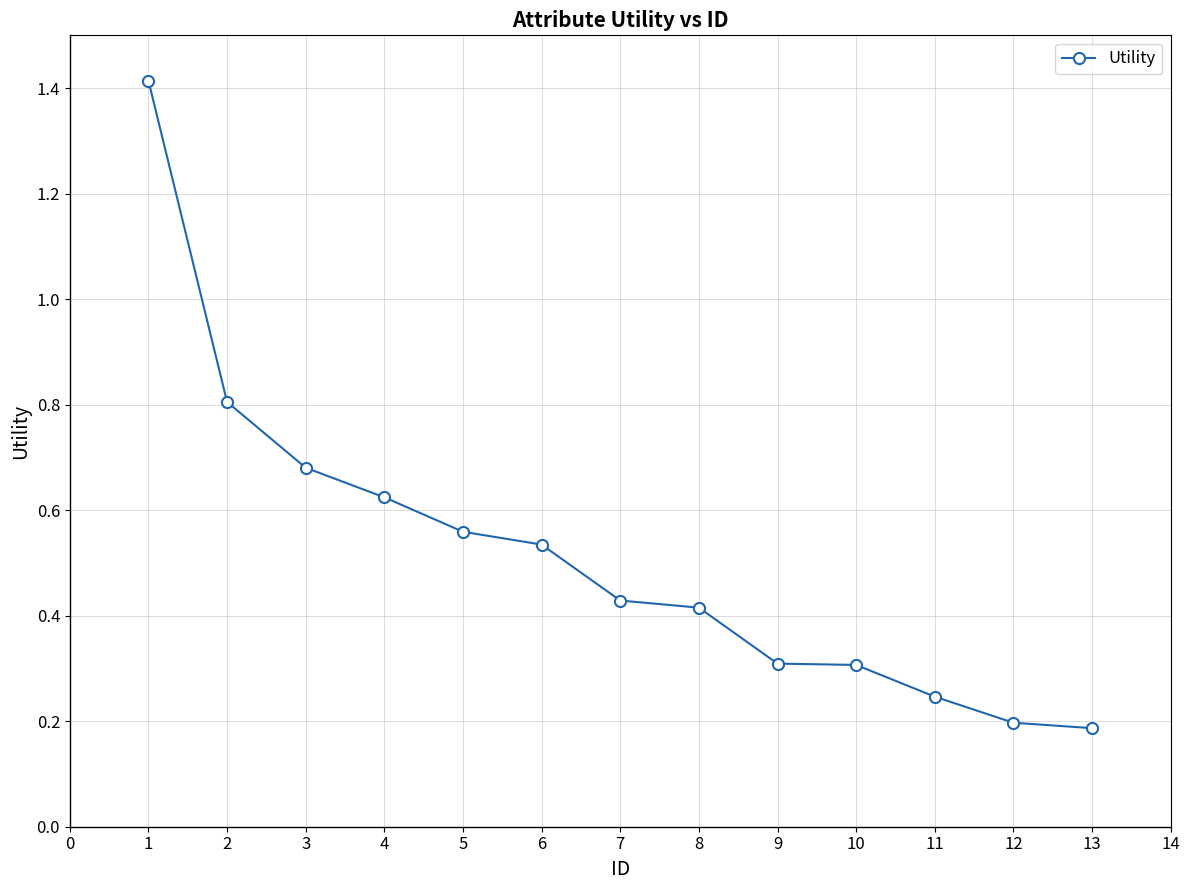

Is it true that the value at 5 is 1.0?

False